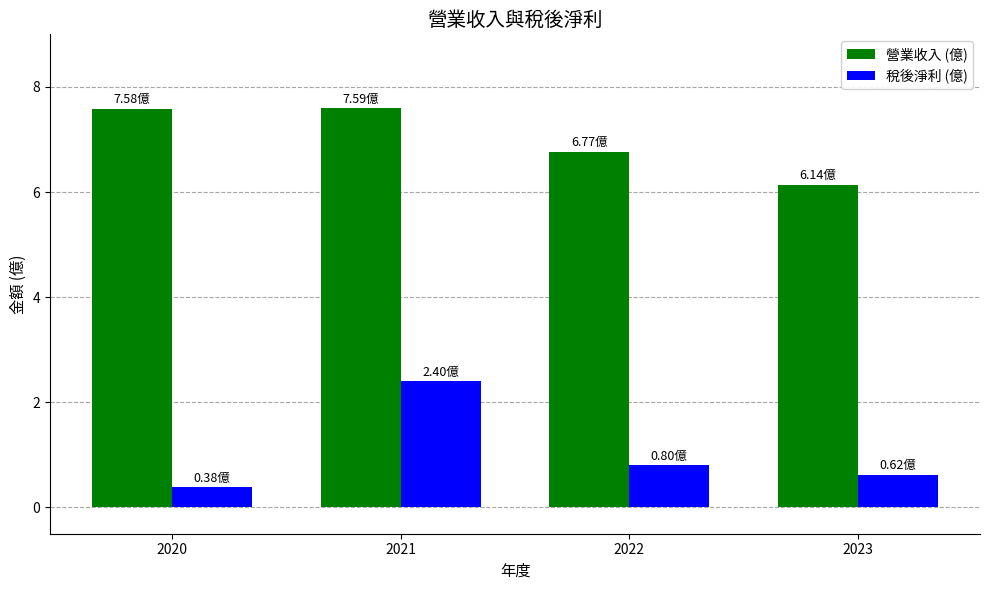

Reading left to right, list all the values displayed in this chart.

營業收入 (億): 2020=7.6	2021=7.6	2022=6.8	2023=6.1
稅後淨利 (億): 2020=0.4	2021=2.4	2022=0.8	2023=0.6